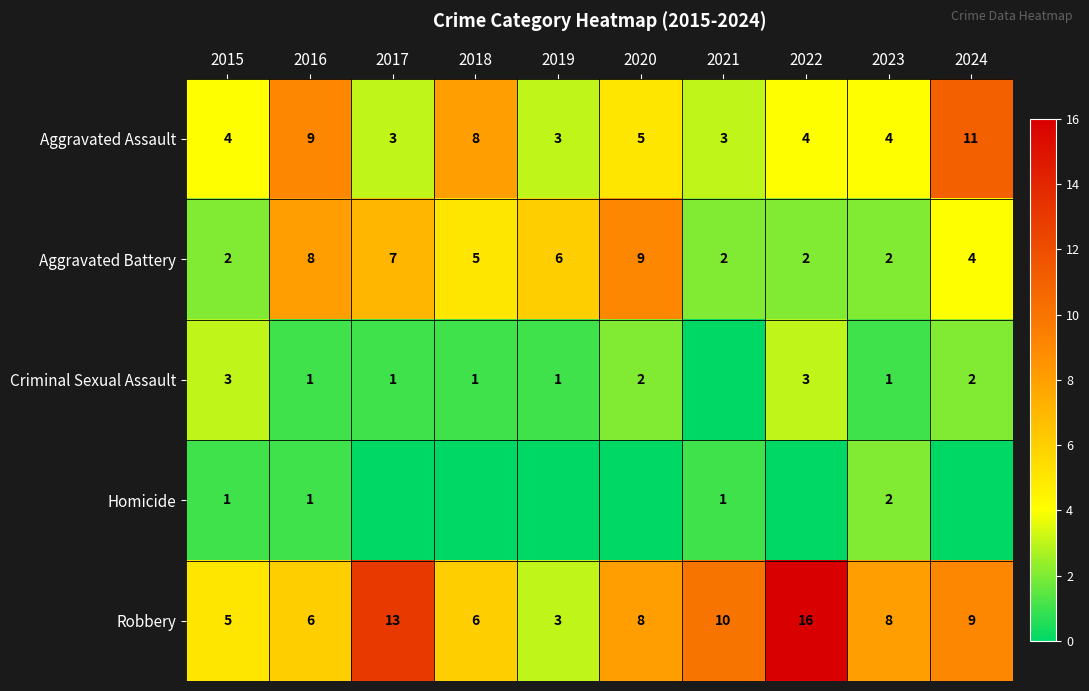

What is the difference between the highest and lowest values at 2015?

4